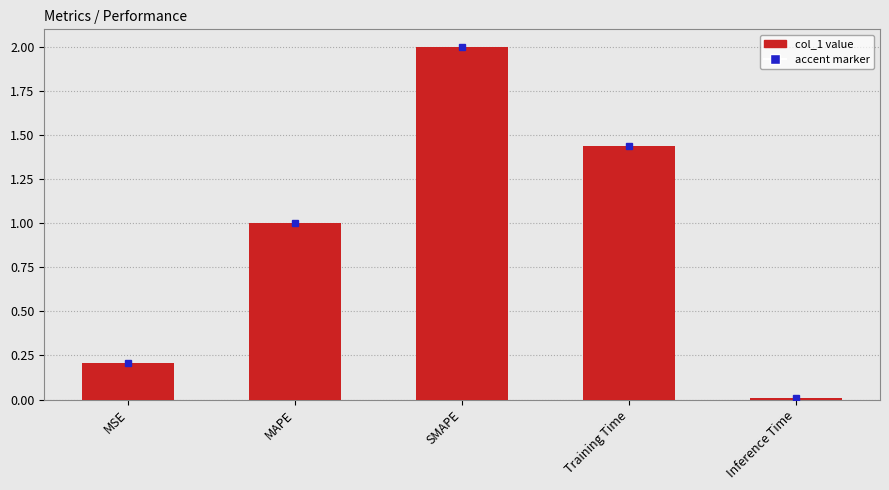

Which has a higher value, Inference Time or Training Time?

Training Time